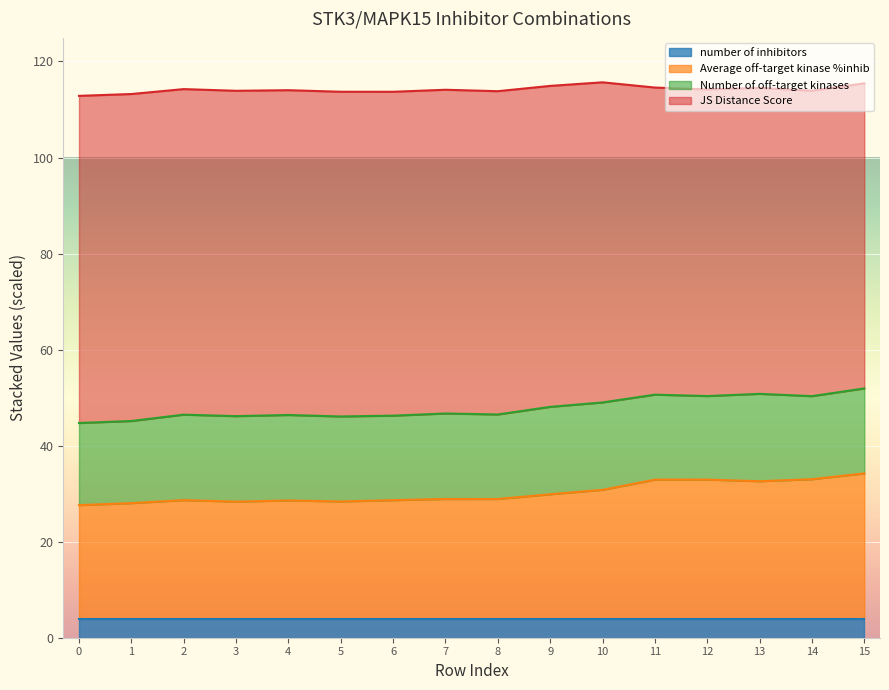

What is the total value across all series at 9?

114.9